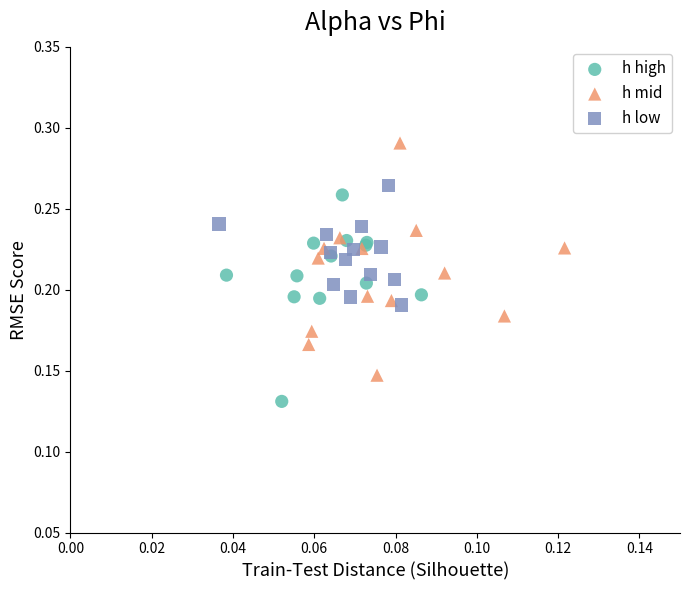

Which series contains the highest Y value?

h mid